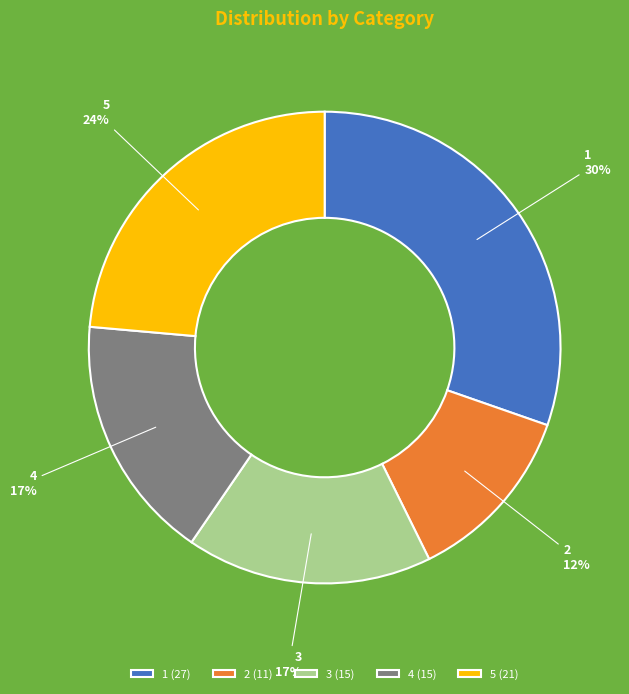

Which category has the smallest portion of the pie?

2